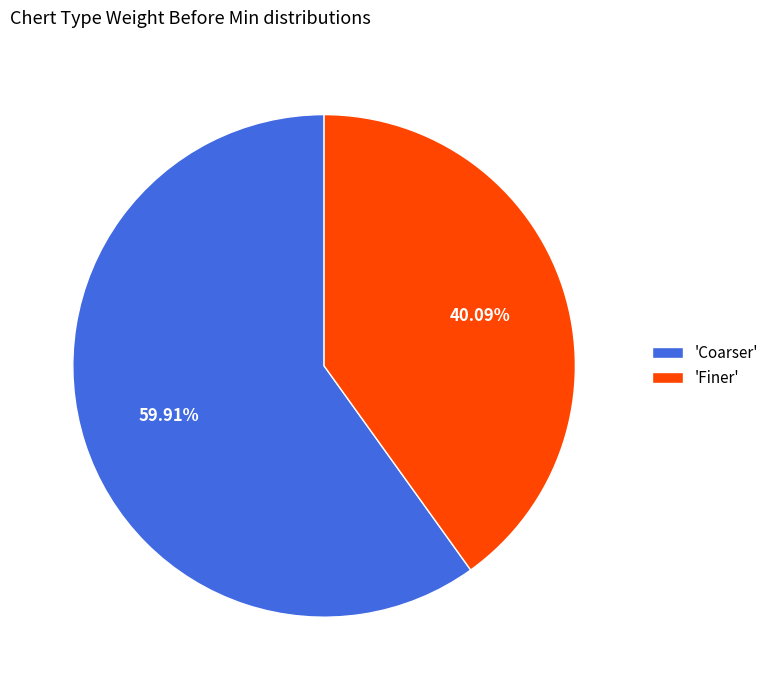

Is there a majority slice in this chart?

Yes